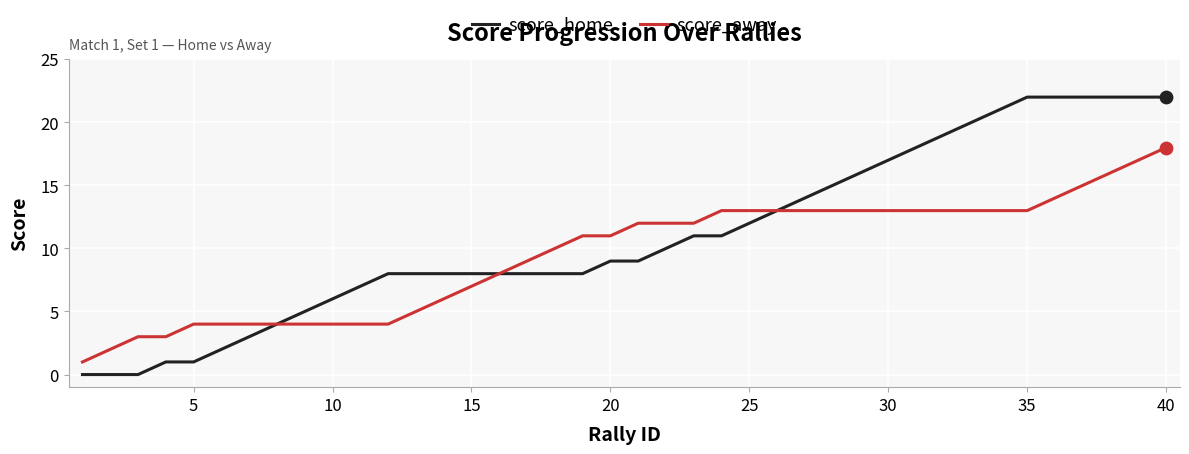

Which series has the widest spread of values?

score_home